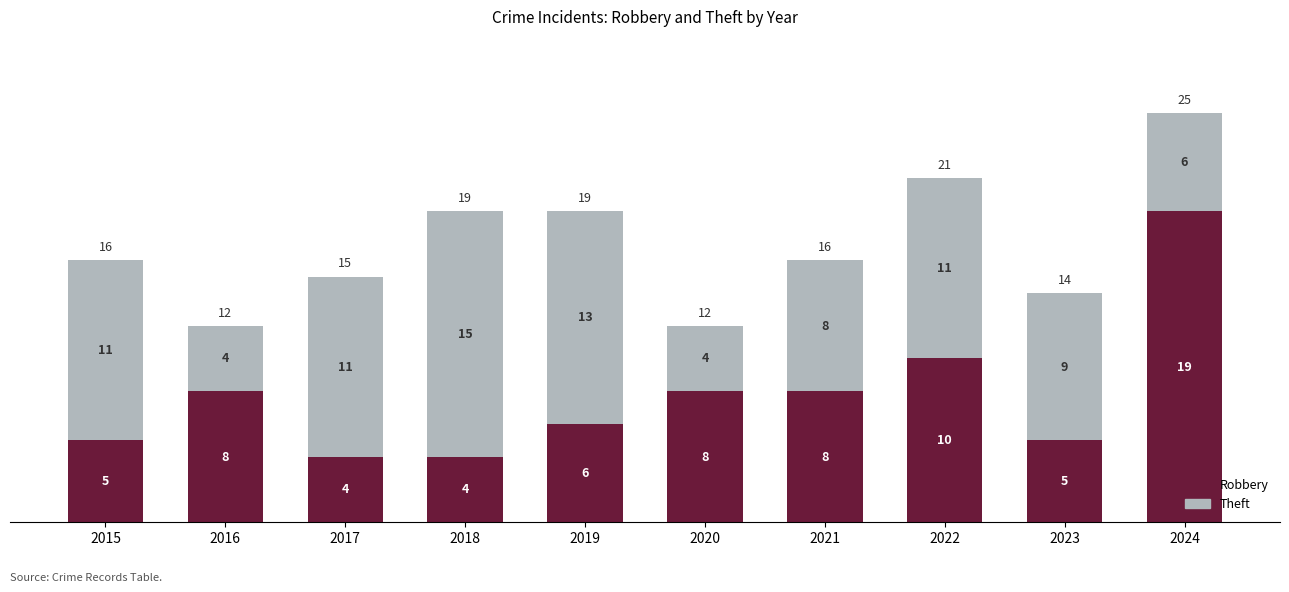

True or false: Robbery has a value of 8 at 2021.

True